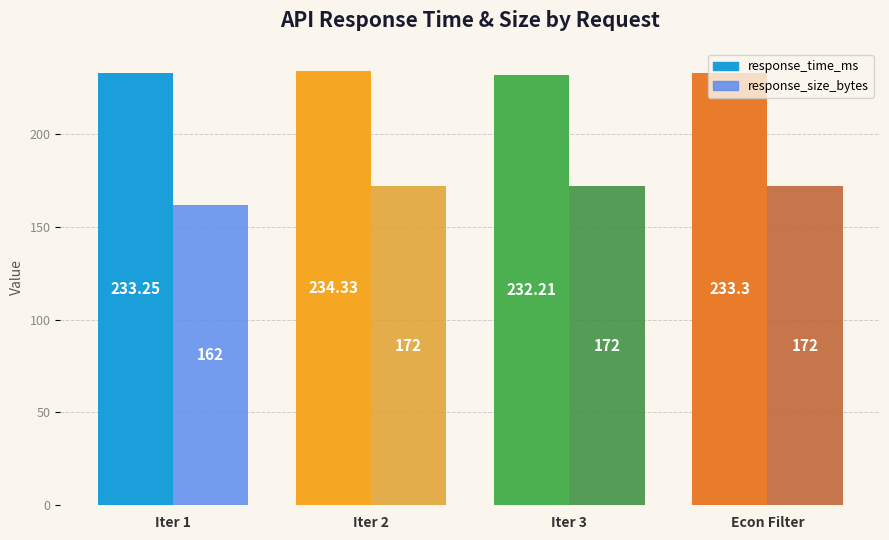

What is the total value across all series at t0_discovery_iteration_1?

395.2